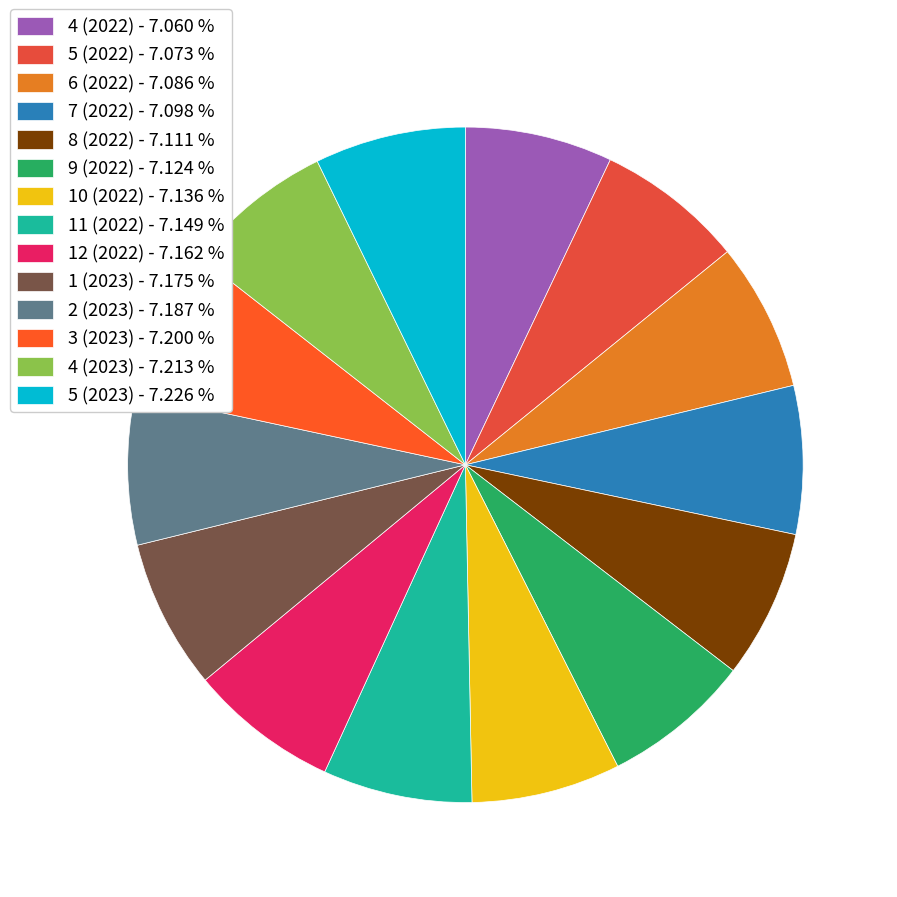

What percentage is NOT represented by 4 (2022)?

92.9%